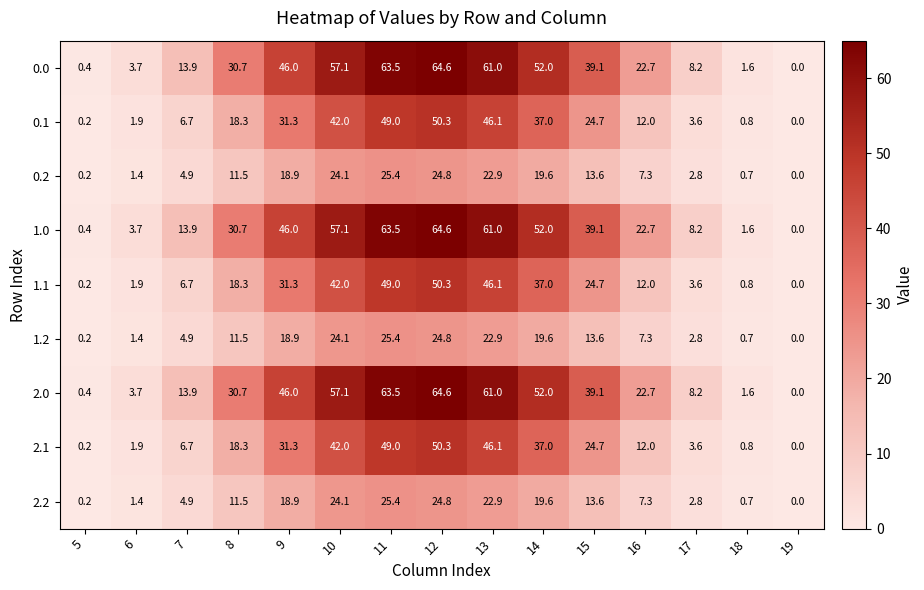

What is the difference between the highest and lowest values at 16?

15.4